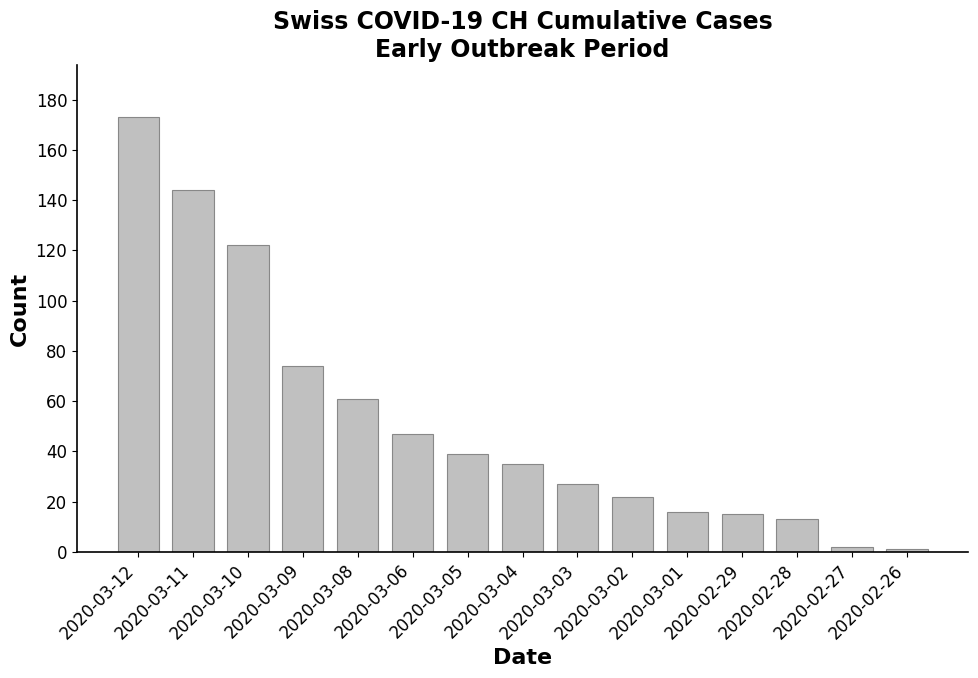

What is the difference between the maximum and minimum values?

172